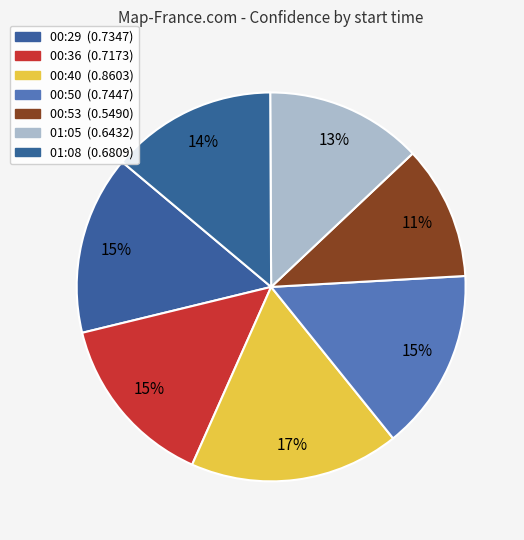

Count the number of slices in the pie.

7